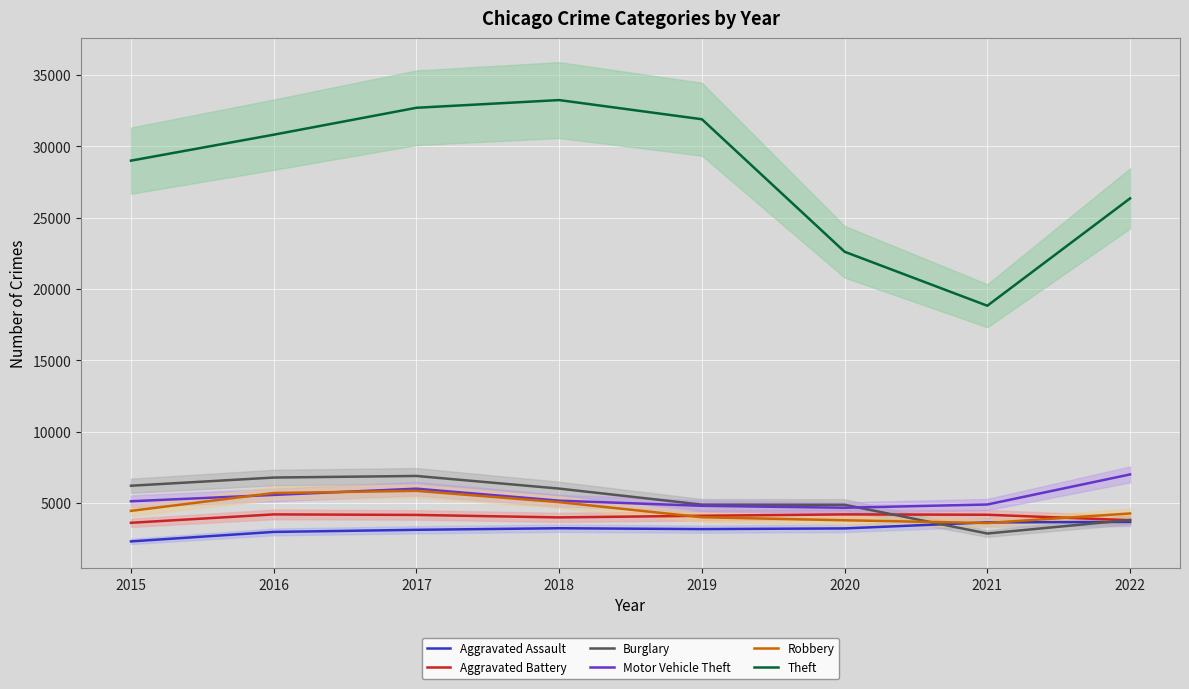

How many data points in Burglary are less than 6017?

4